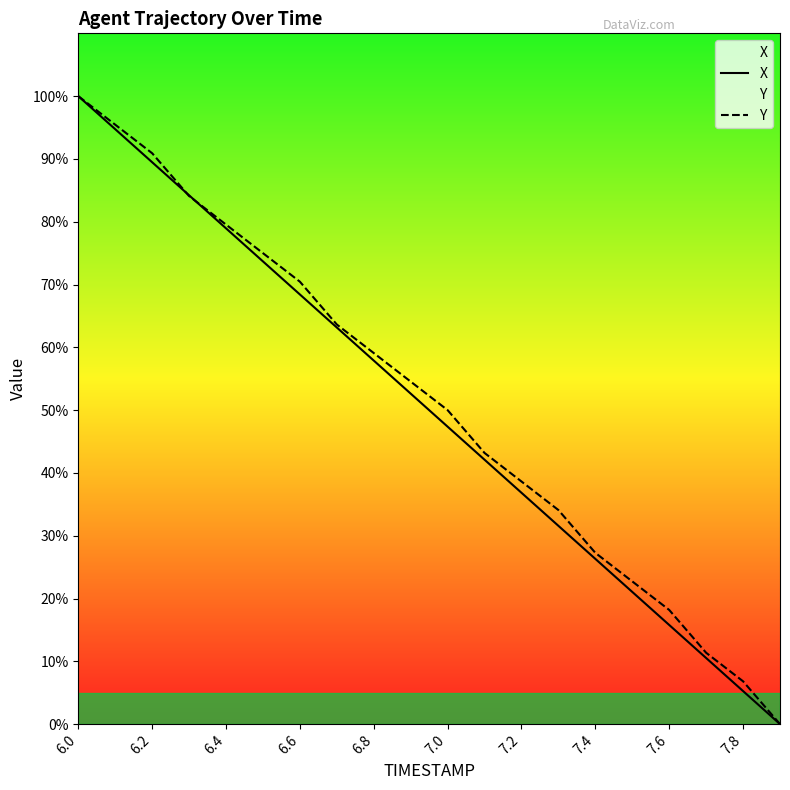

Is it true that X equals 89.5 at 6.2?

True